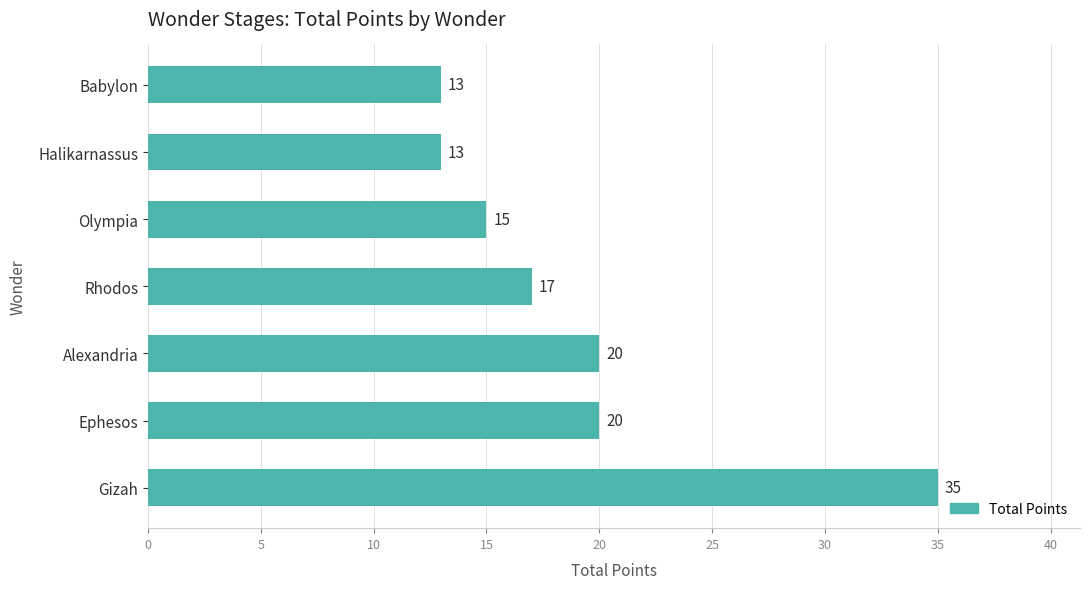

What is the greatest value displayed?

35